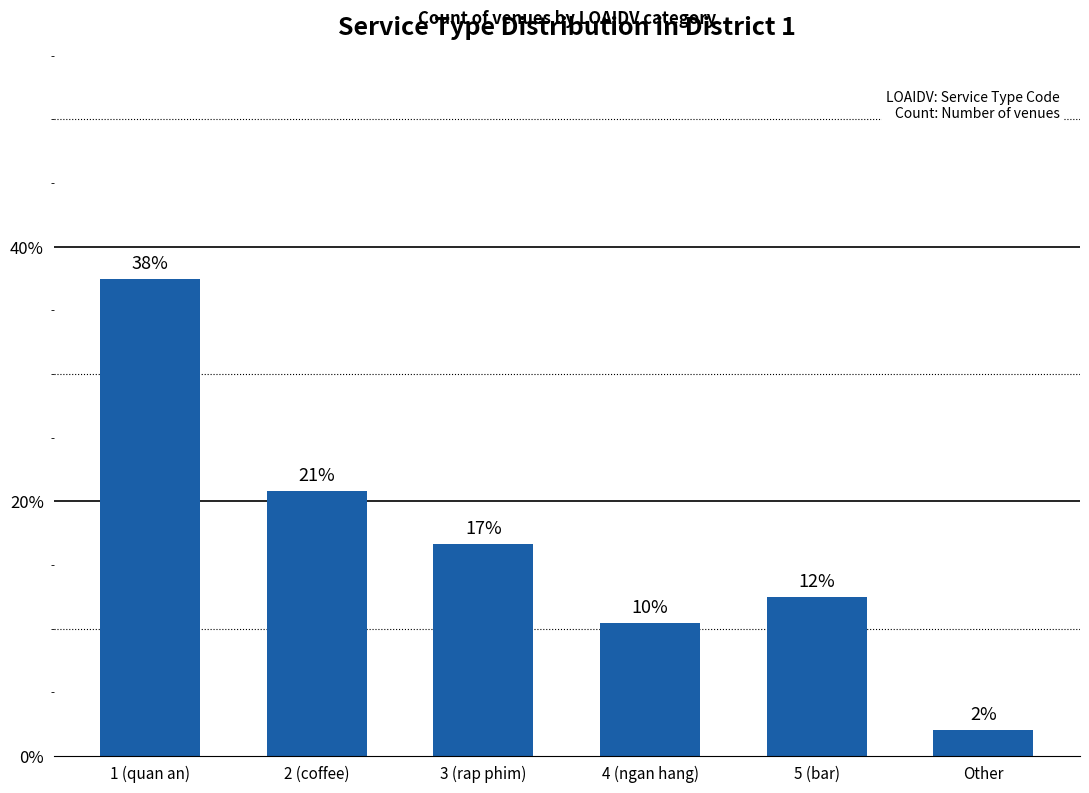

Which has a higher value, Other or 1 (quan an)?

1 (quan an)